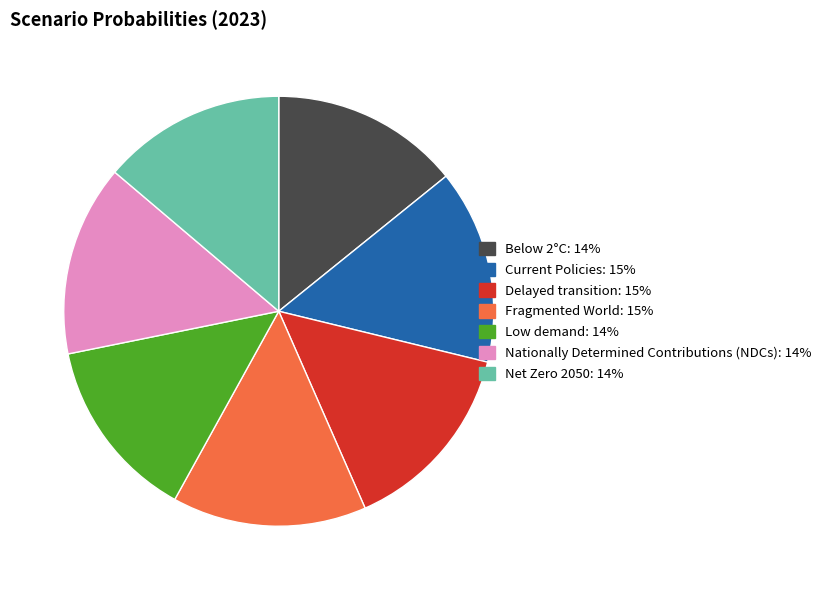

Does Nationally Determined Contributions (NDCs) represent more than half of the total?

No